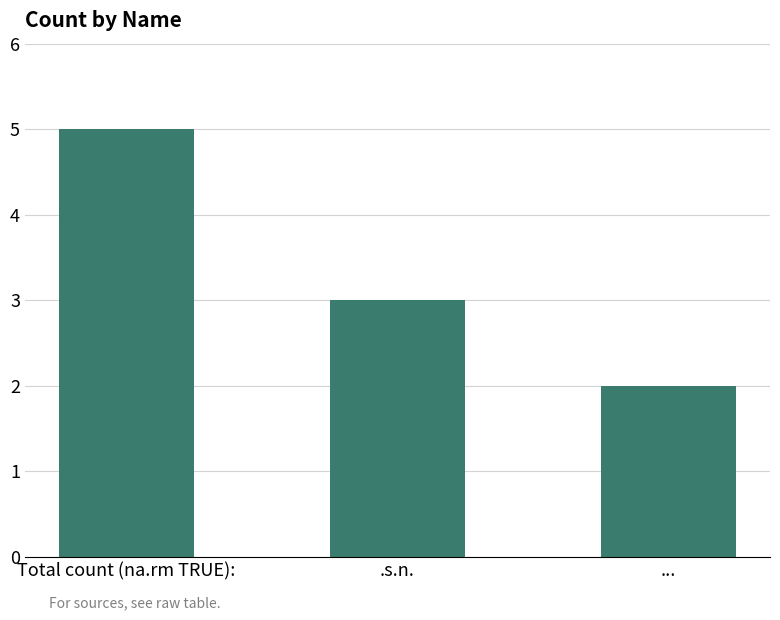

Which label corresponds to the smallest value in the chart?

...